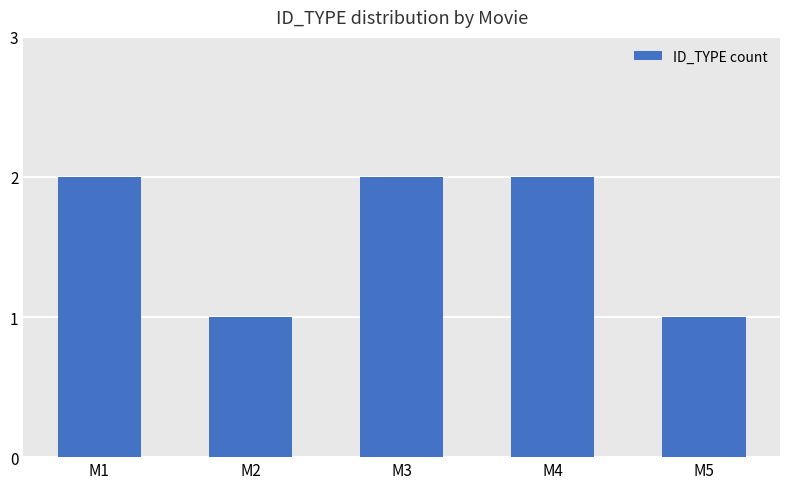

What is the minimum value shown in the chart?

1